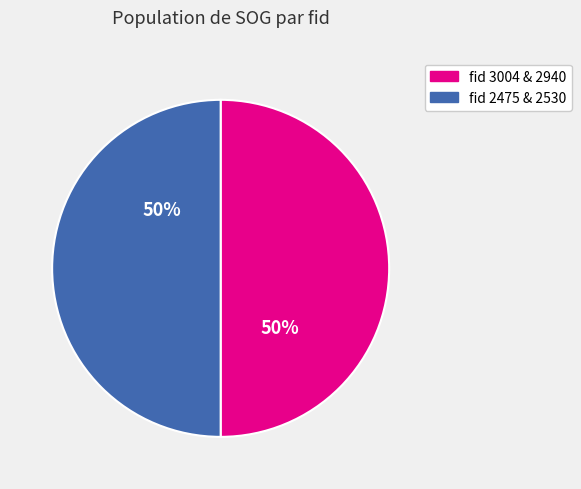

Count the number of slices in the pie.

2